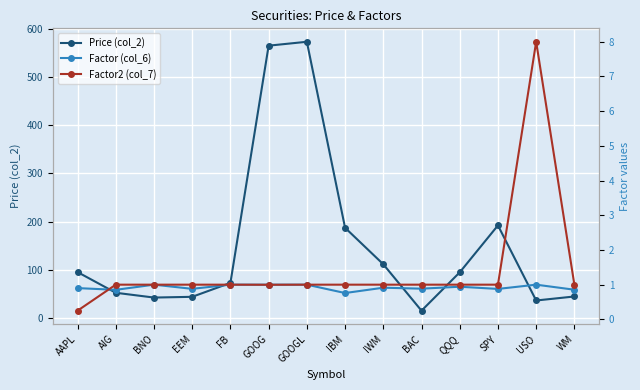

Which series has the largest range (max minus min)?

Price (col_2)